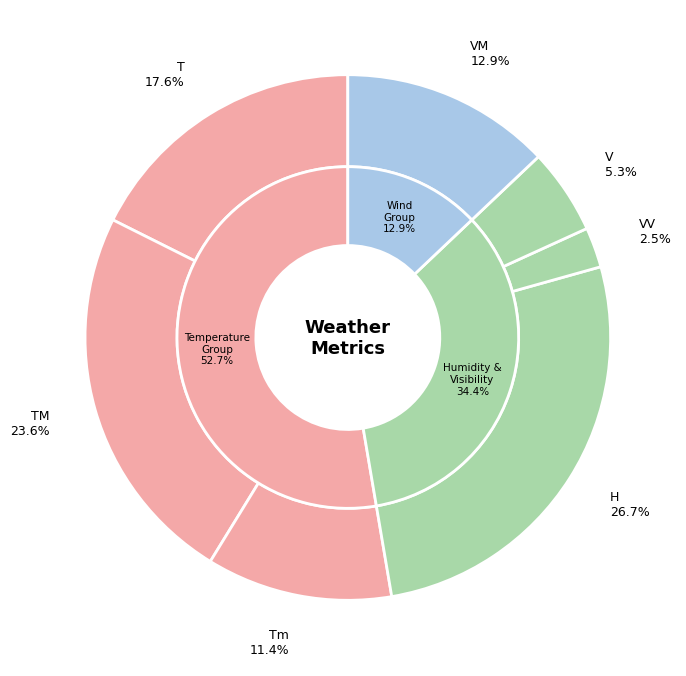

Is it true that V is 1% of the pie?

False